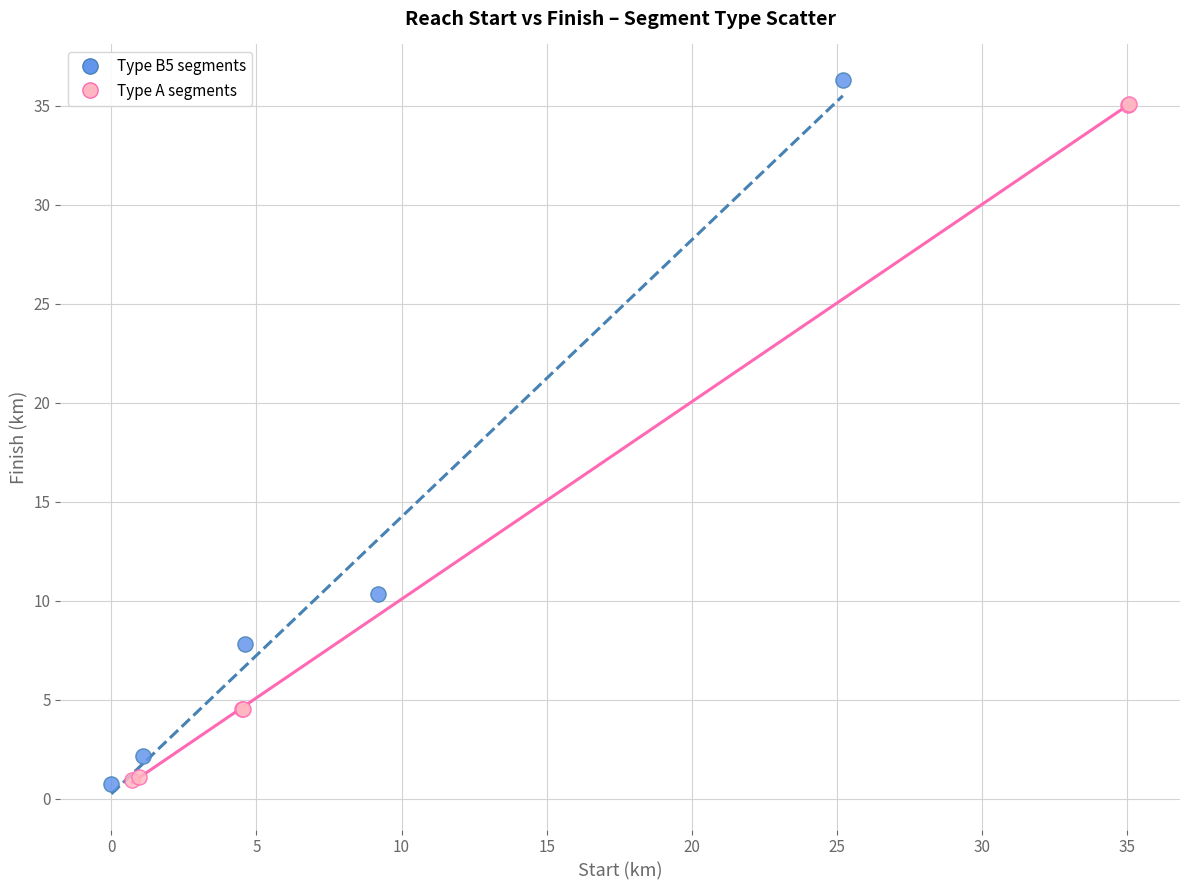

Which series reaches the maximum Y coordinate?

Type B5 segments